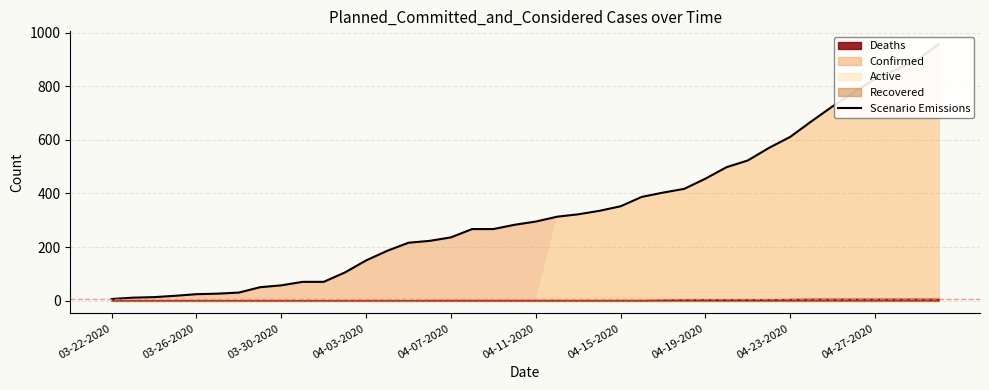

What position from the right is 27?

13